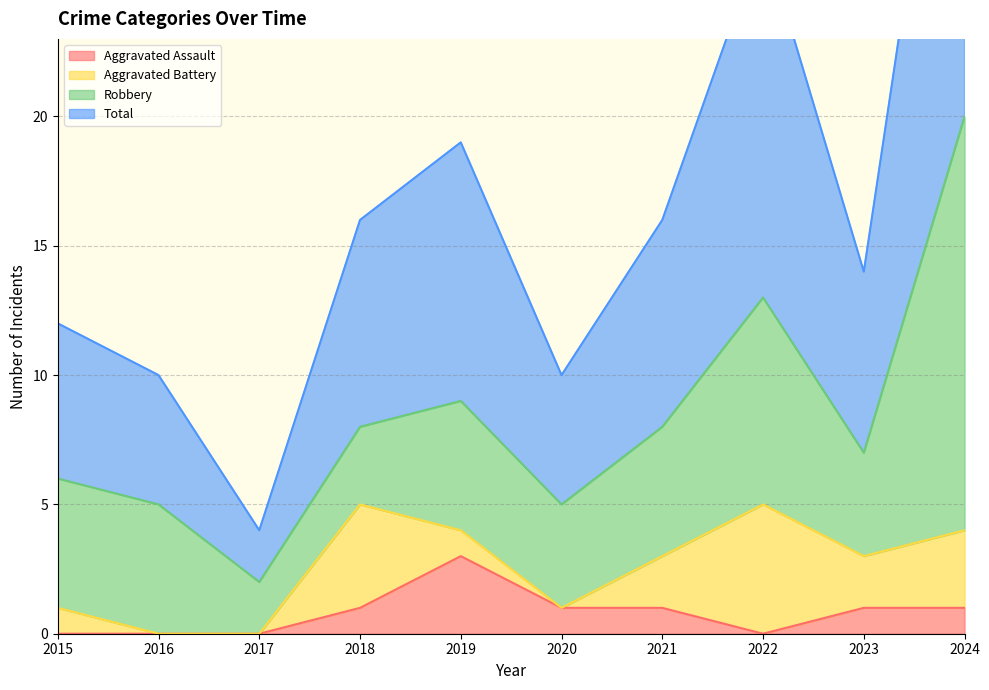

Which series has the largest total across all categories?

Total